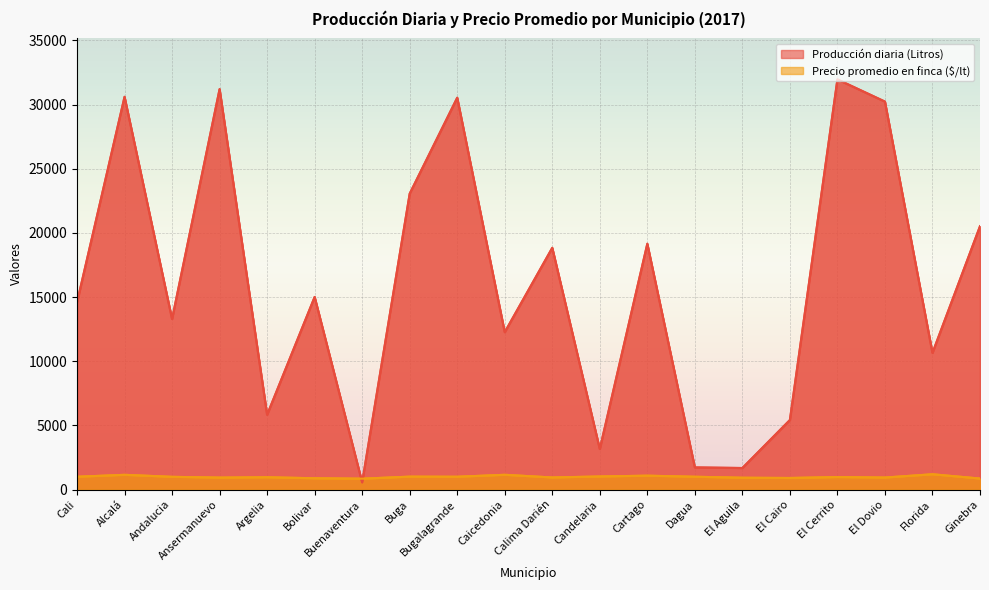

How many lines are shown in the chart?

2